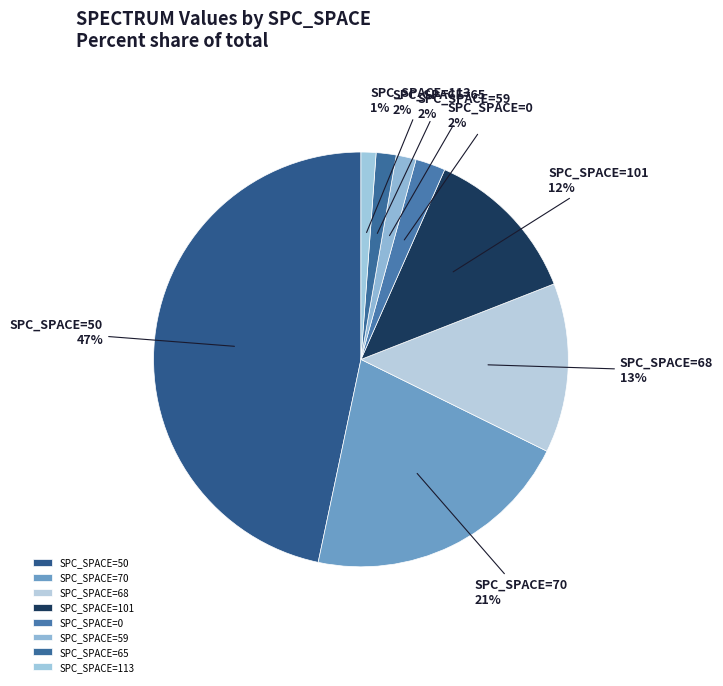

Do SPC_SPACE=59 and SPC_SPACE=70 together represent more than half of the pie?

No